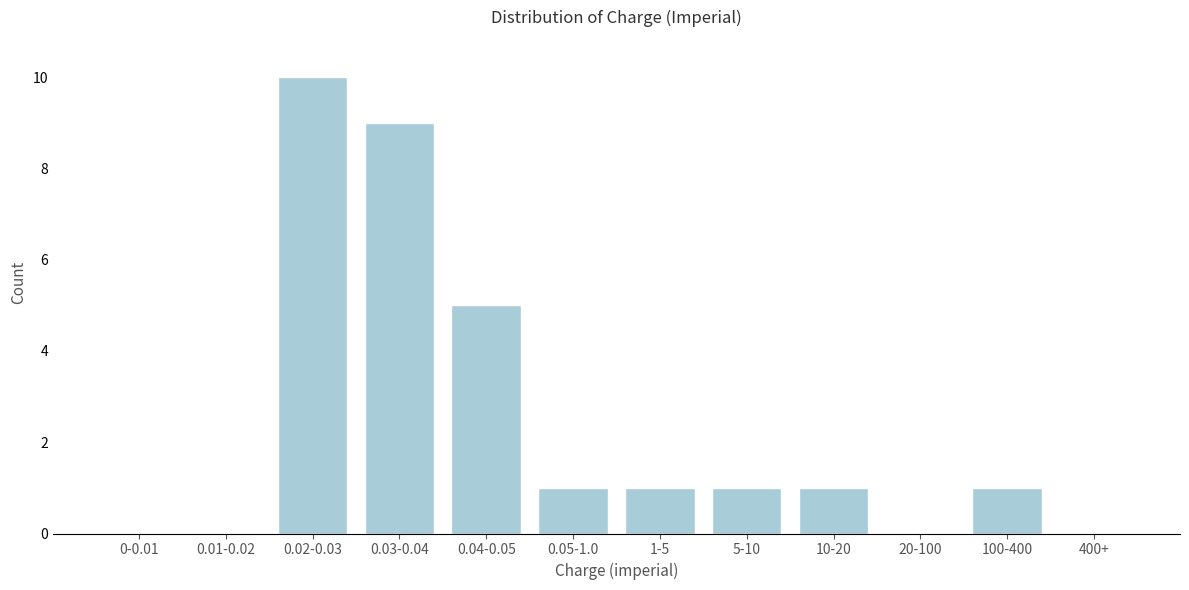

Reading left to right, transcribe all the data shown in this chart.

0-0.01=0	0.01-0.02=0	0.02-0.03=10	0.03-0.04=9	0.04-0.05=5	0.05-1.0=1	1-5=1	5-10=1	10-20=1	20-100=0	100-400=1	400+=0